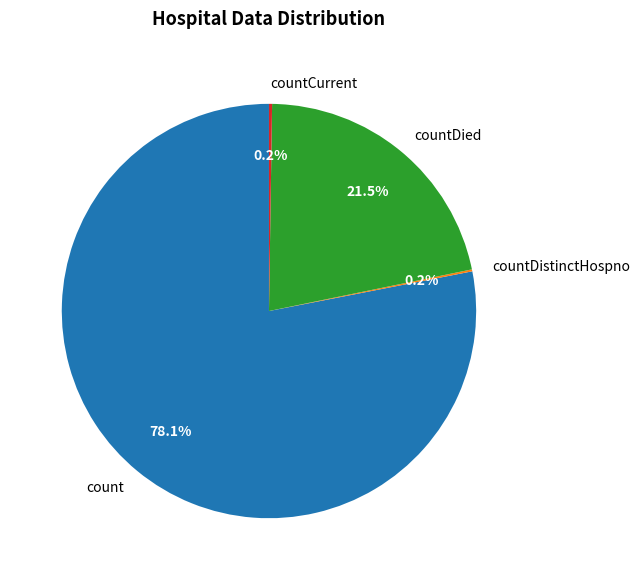

Combined, do count and countDied account for over 50%?

Yes